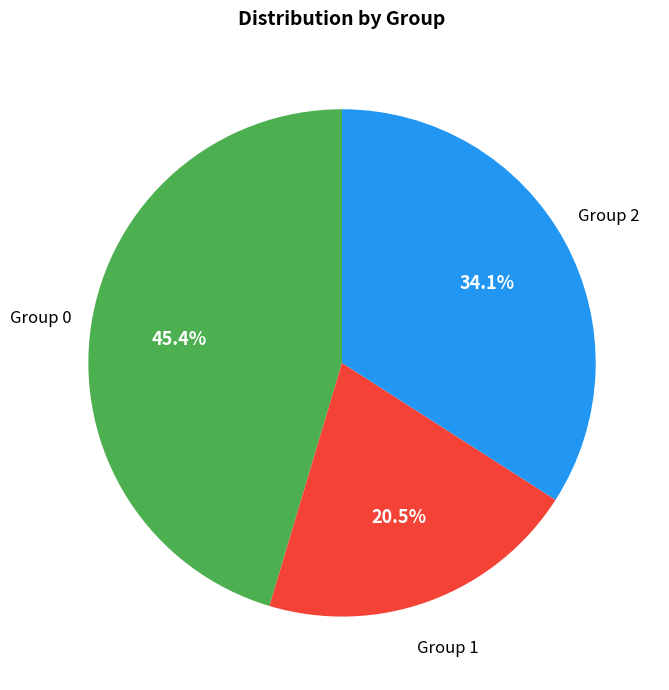

Rank the categories by value from highest to lowest.

Group 0, Group 2, Group 1